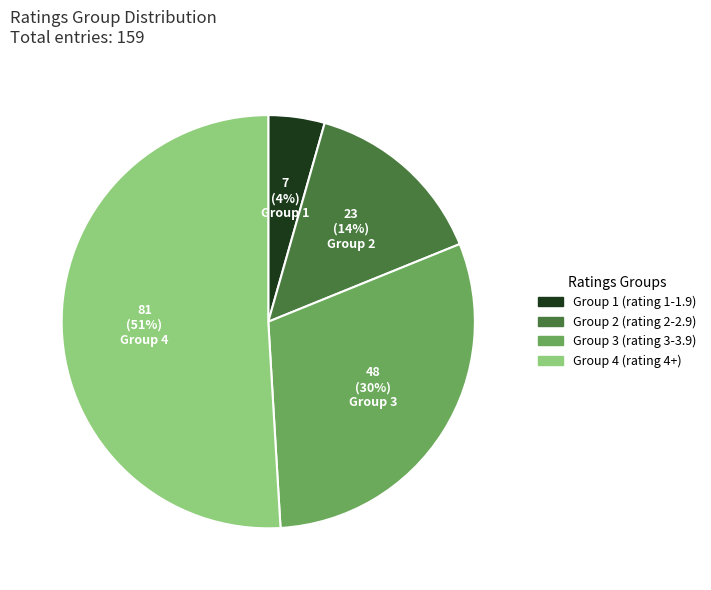

Is there any slice that represents more than half of the pie?

Yes